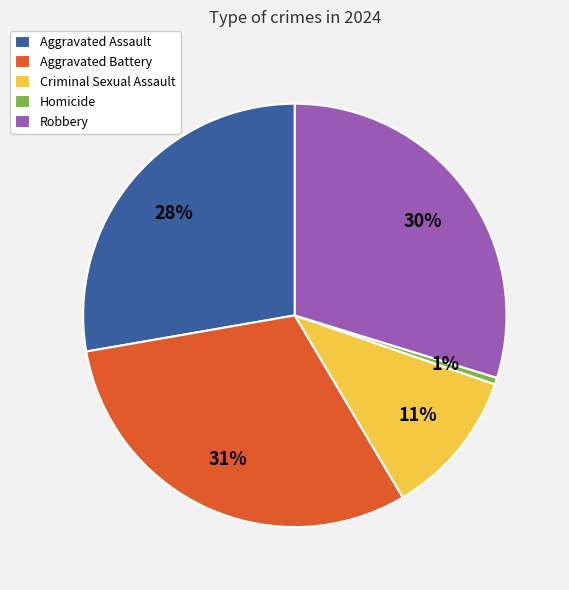

To the nearest percent, what percentage of the pie is Criminal Sexual Assault?

11%